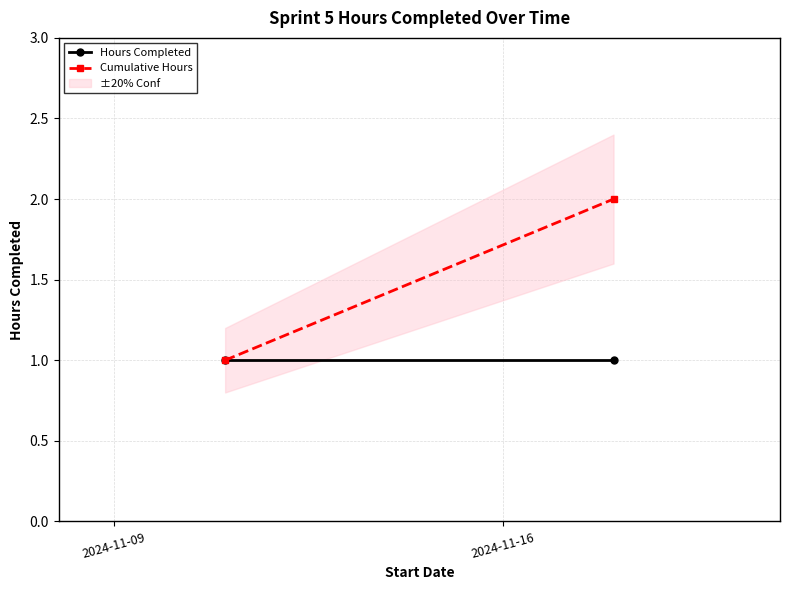

What is the difference between the Cumulative Hours values at 2024-11-09 and 2024-11-16?

1